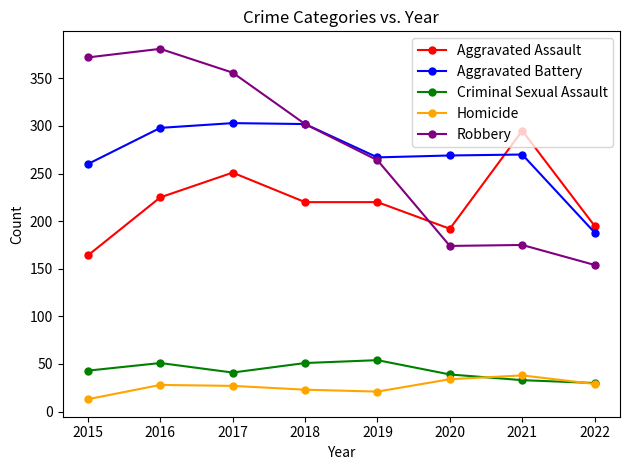

What is the highest value of the Aggravated Battery series?

303